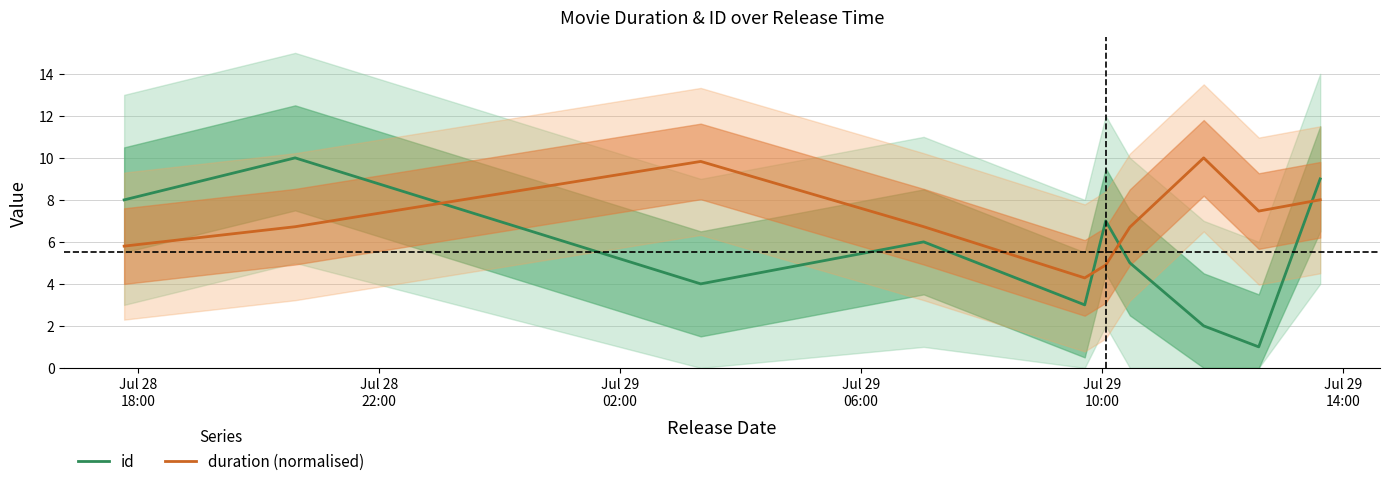

Rank the series by their maximum value, from highest to lowest.

id, duration (normalised)